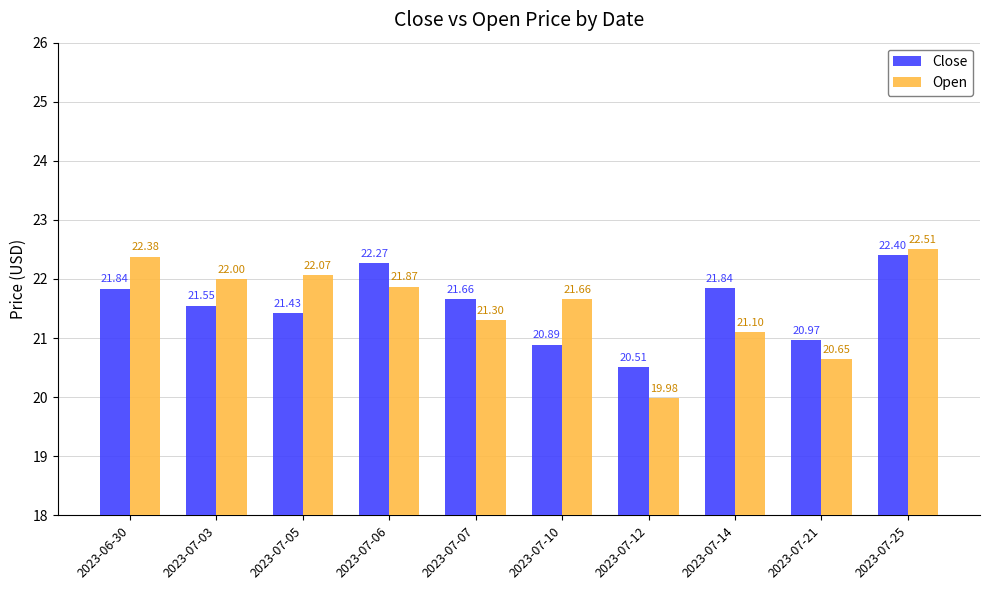

What is the difference between the maximum and minimum values in the Close series?

1.9